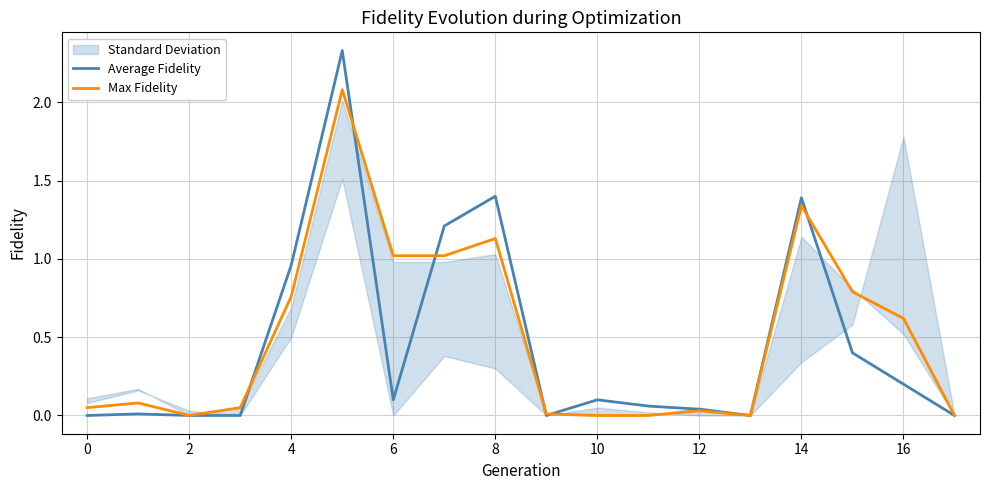

What is the approximate value of Average Fidelity at 14?

1.4